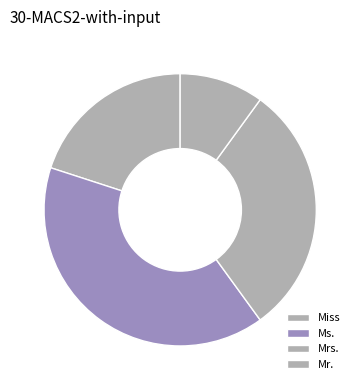

What is the largest slice in the pie chart?

Ms.